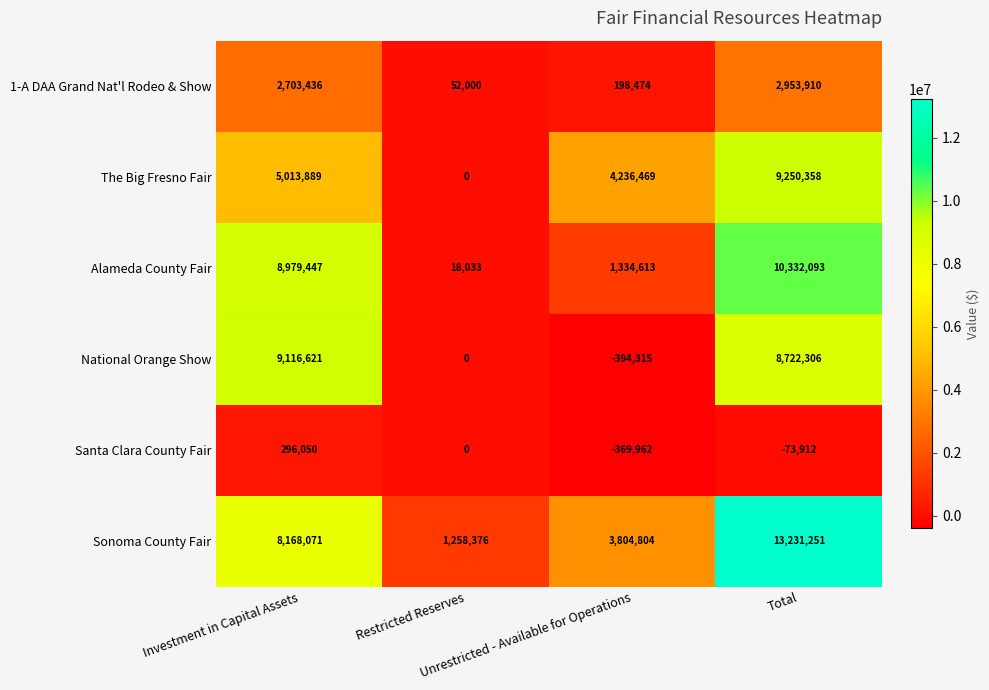

Which series has the largest range (max minus min)?

Sonoma County Fair